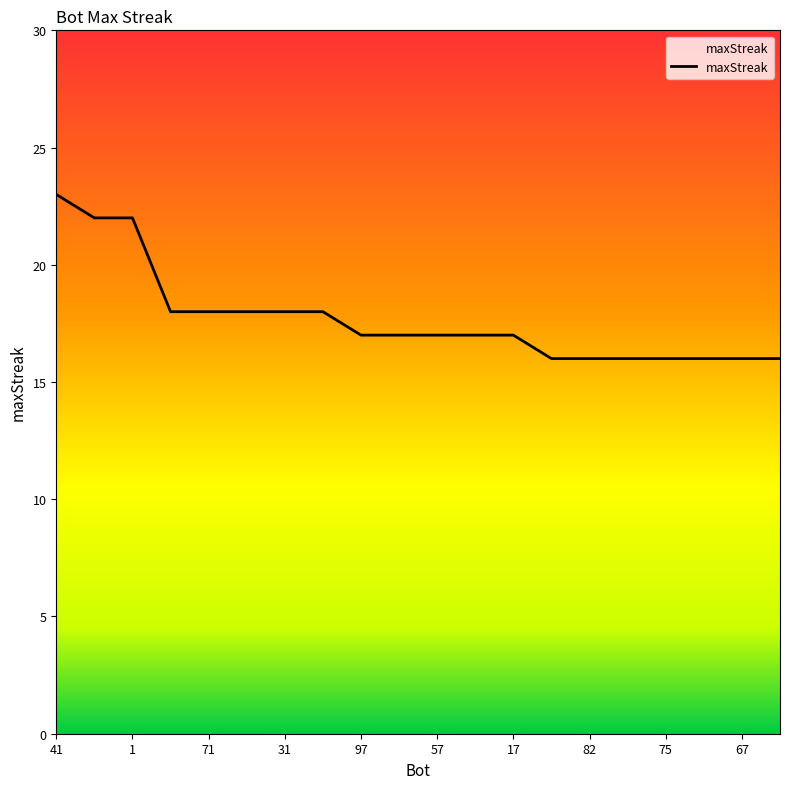

What is the minimum value shown in the chart?

16